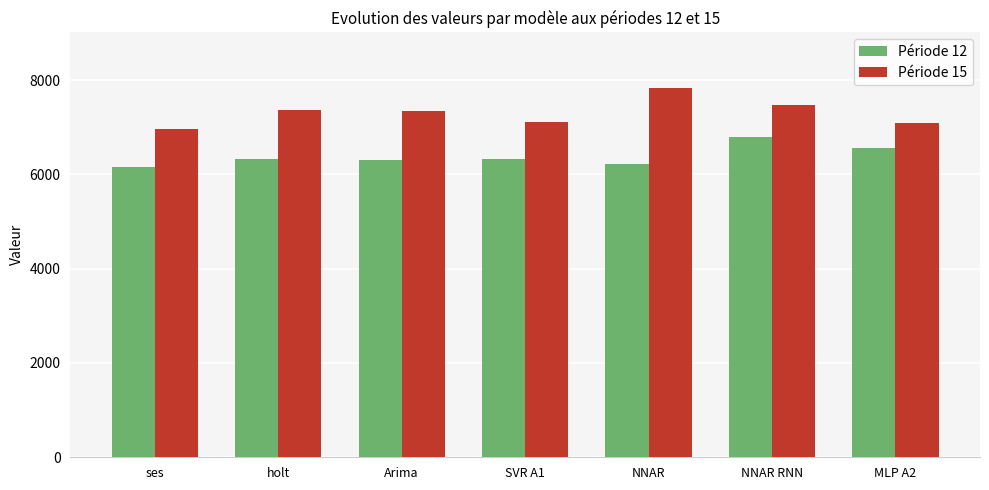

Is the value of Période 15 at NNAR greater than the value of Période 12 at NNAR?

Yes